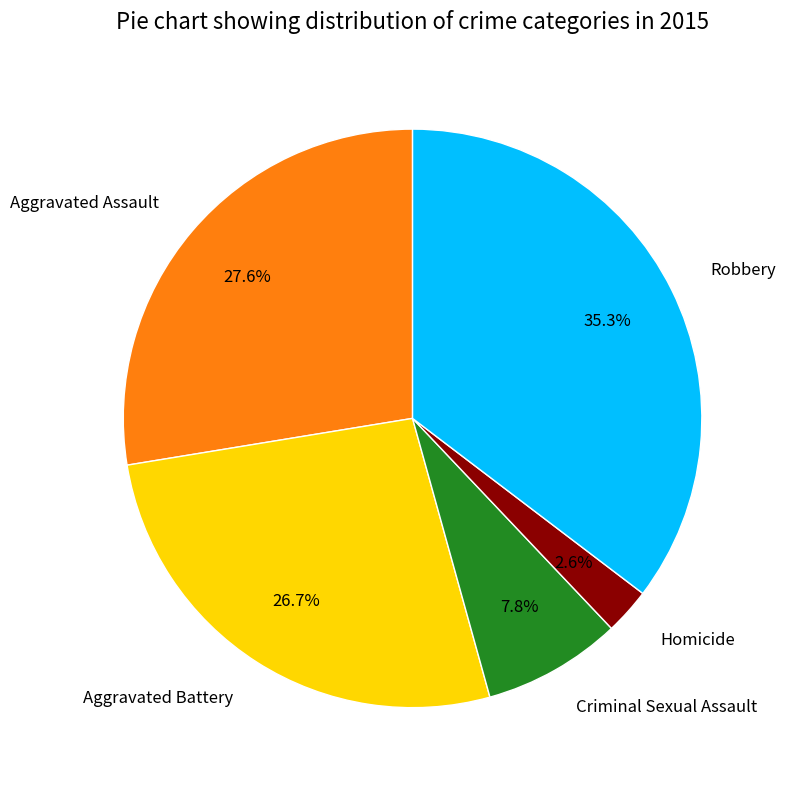

To the nearest percent, what percentage of the pie is Aggravated Battery?

27%